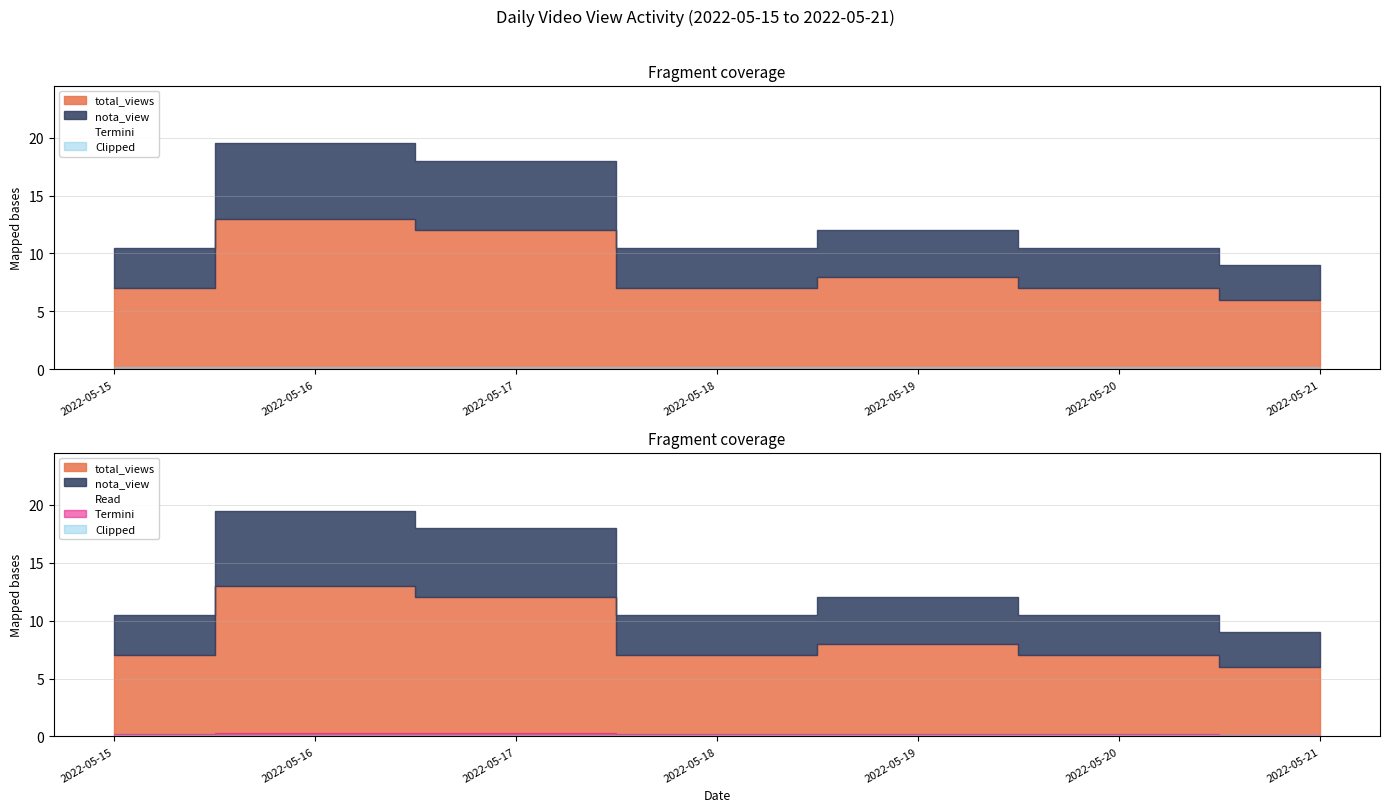

Which category has the highest value across all series?

2022-05-16